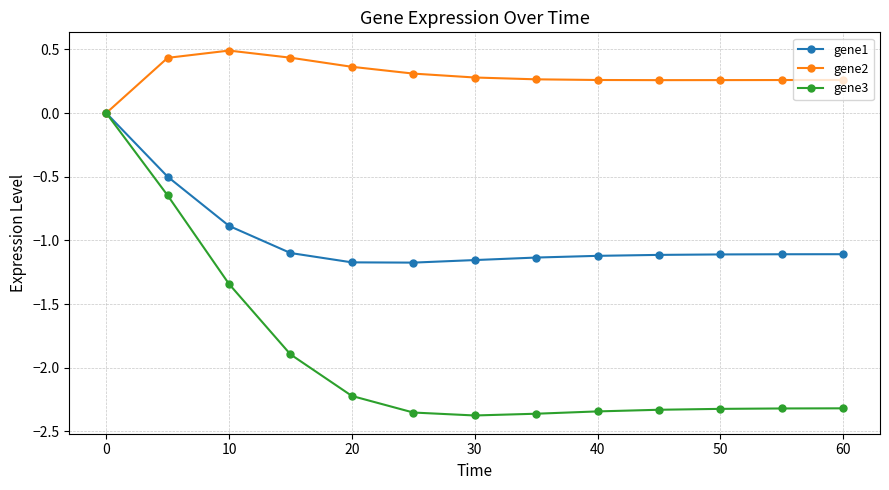

Which series has the largest total across all categories?

gene2